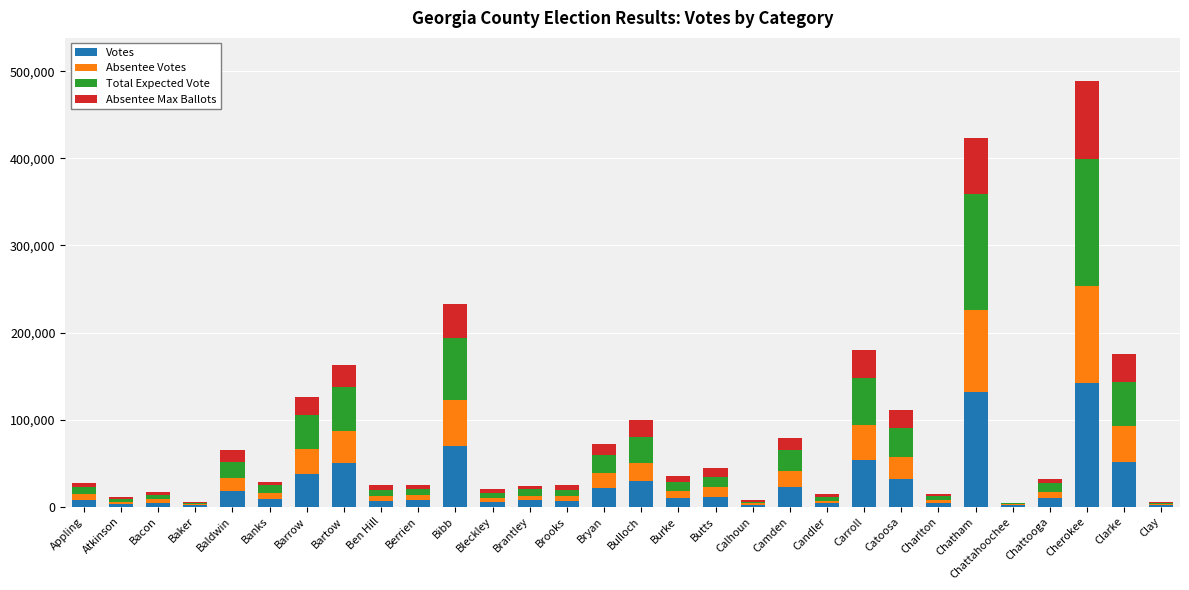

How many distinct data groups are displayed?

4